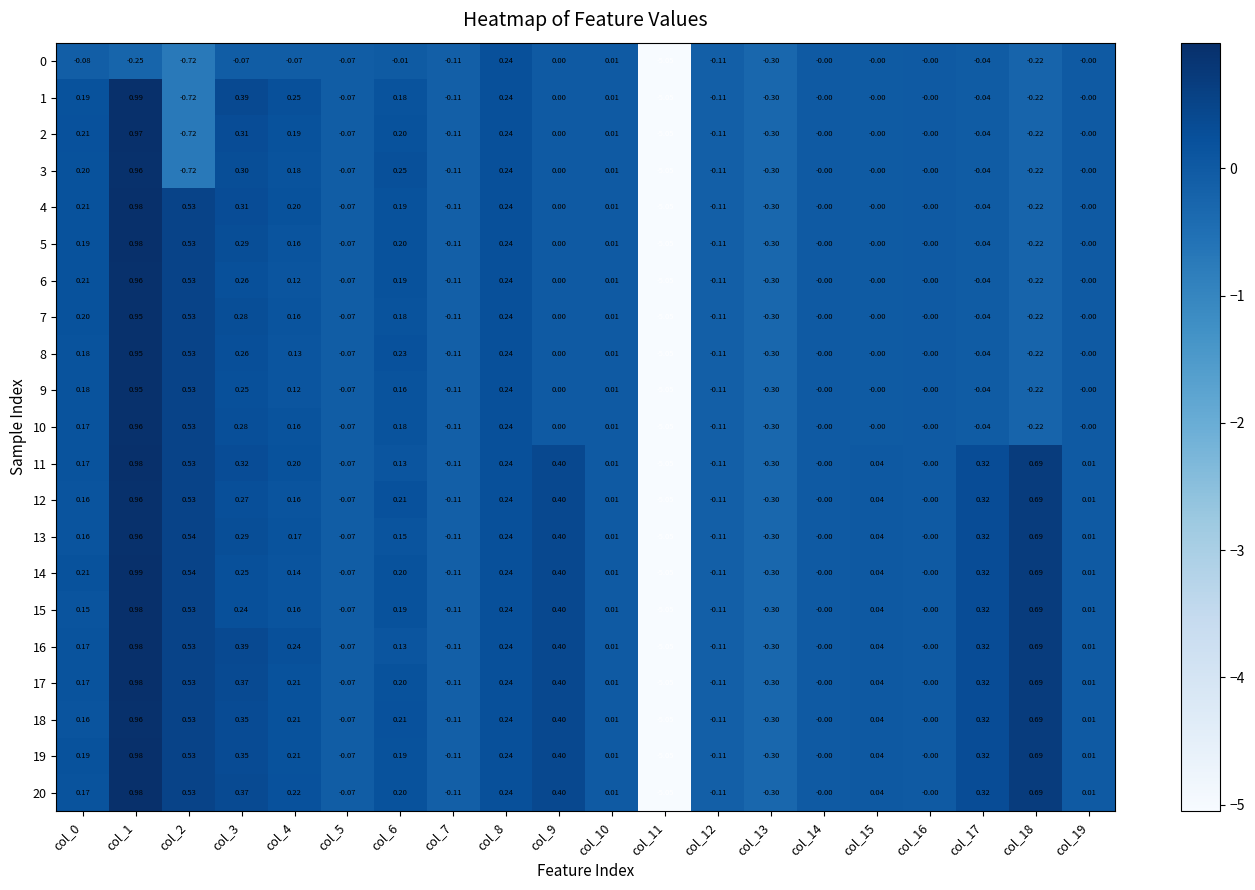

How many negative values does the 6 series have?

7